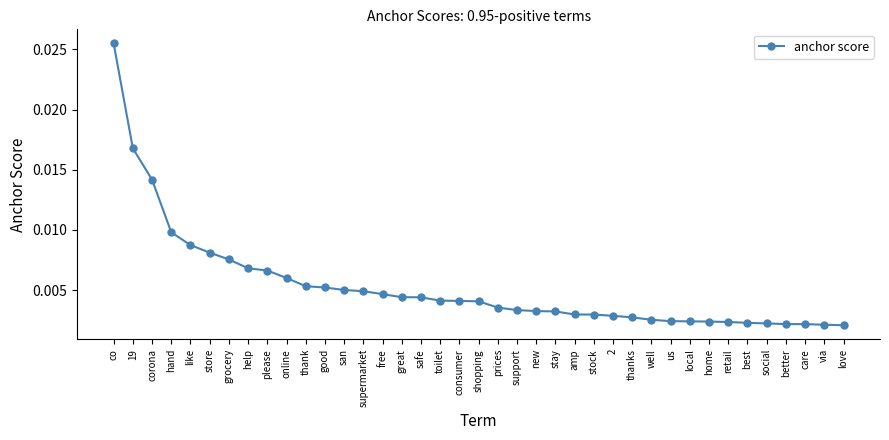

What is the sum of all values?

0.2